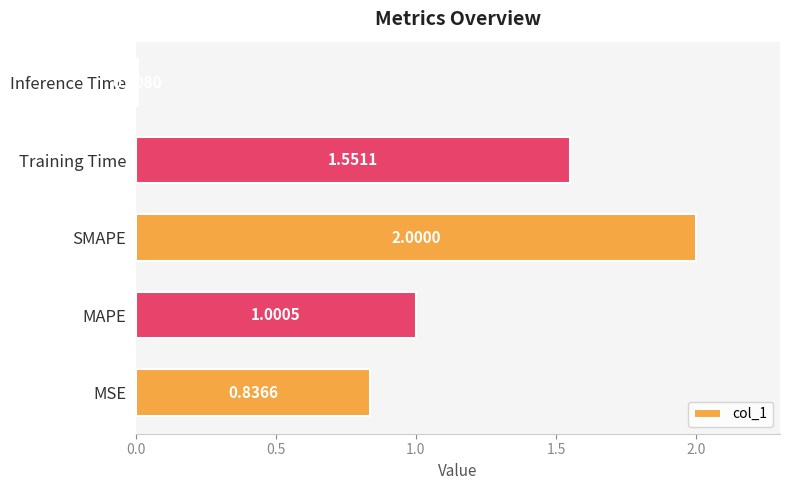

Rank the categories by value from highest to lowest.

SMAPE, Training Time, MAPE, MSE, Inference Time